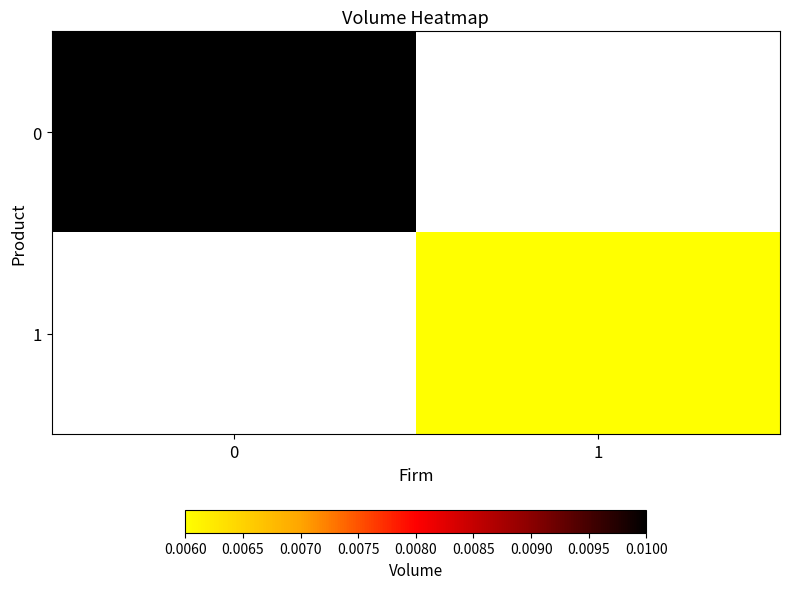

Is the value of 1 at 0 greater than the value of 0 at 0?

No